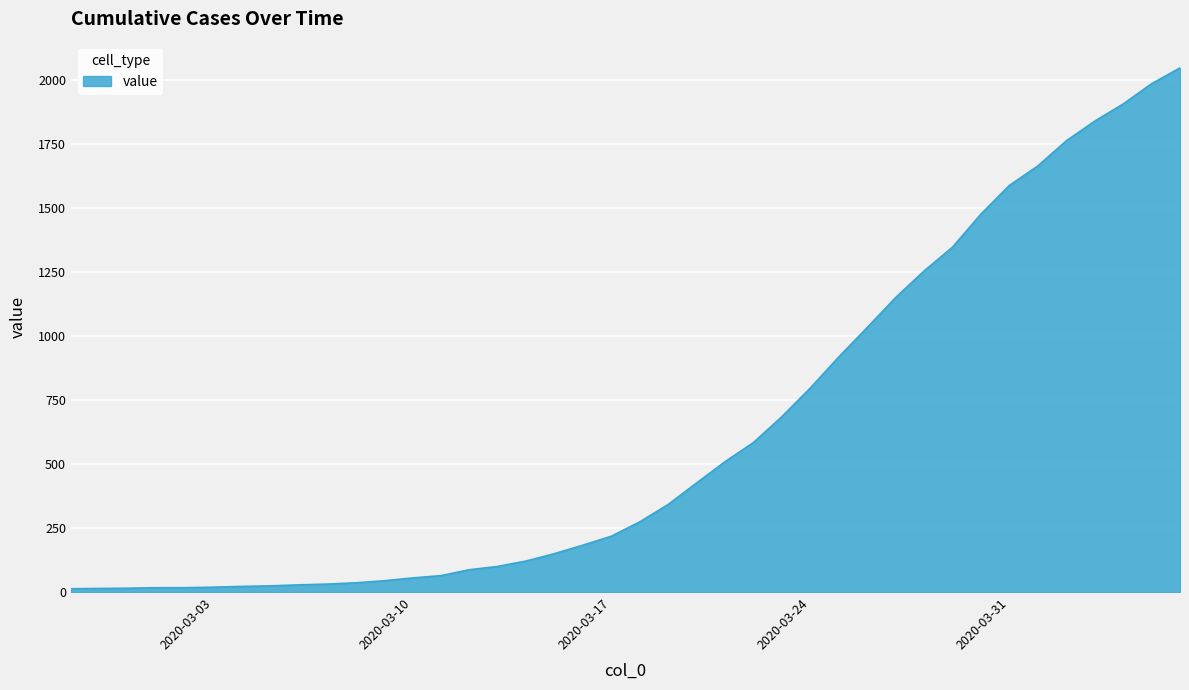

What is the difference between the maximum and minimum values?

2034